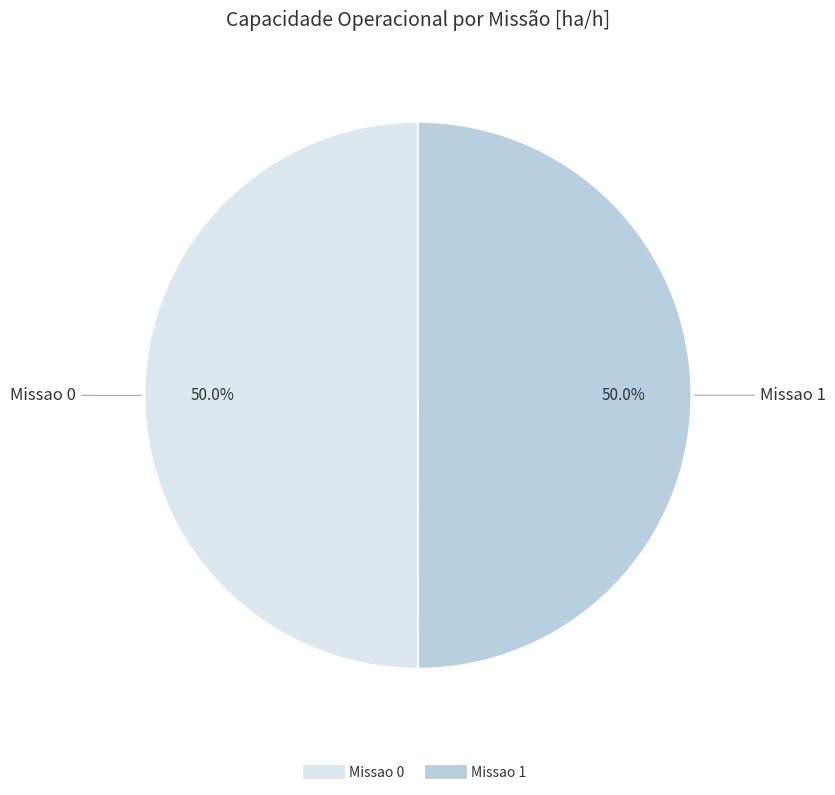

Combined, what portion of the pie is Missao 1 and Missao 0?

100.0%